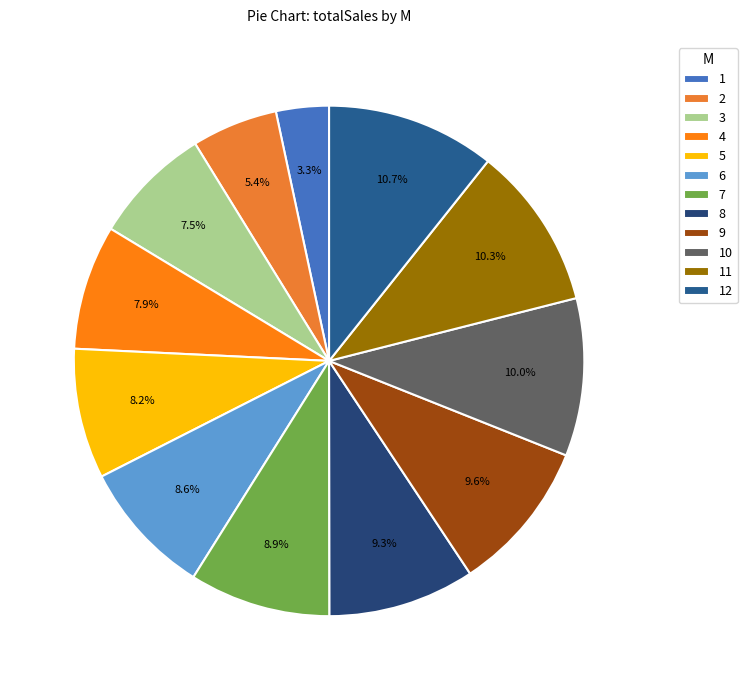

What portion of the pie excludes 1?

96.7%